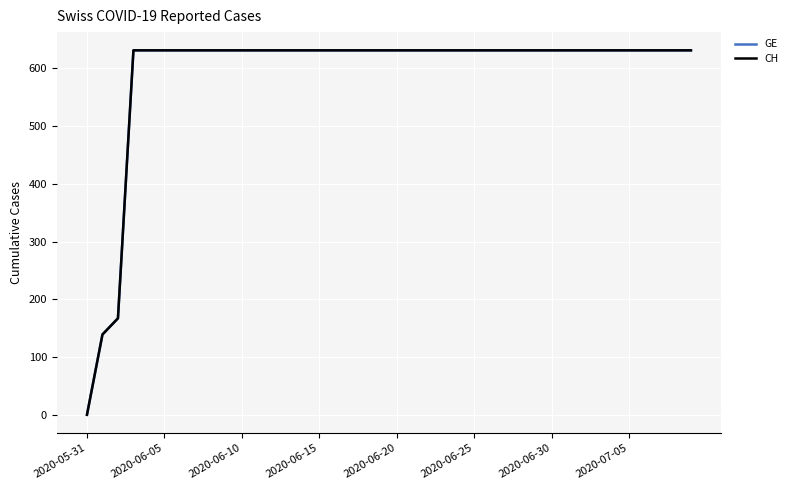

Does the chart have visible grid lines?

Yes